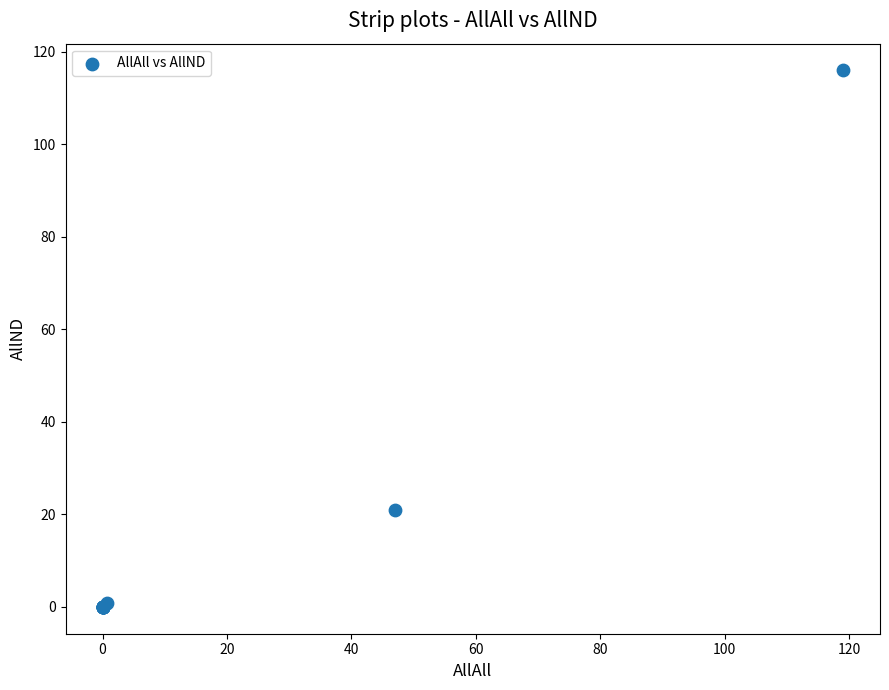

What Y value in the scatter plot is closest to 58?

21.0